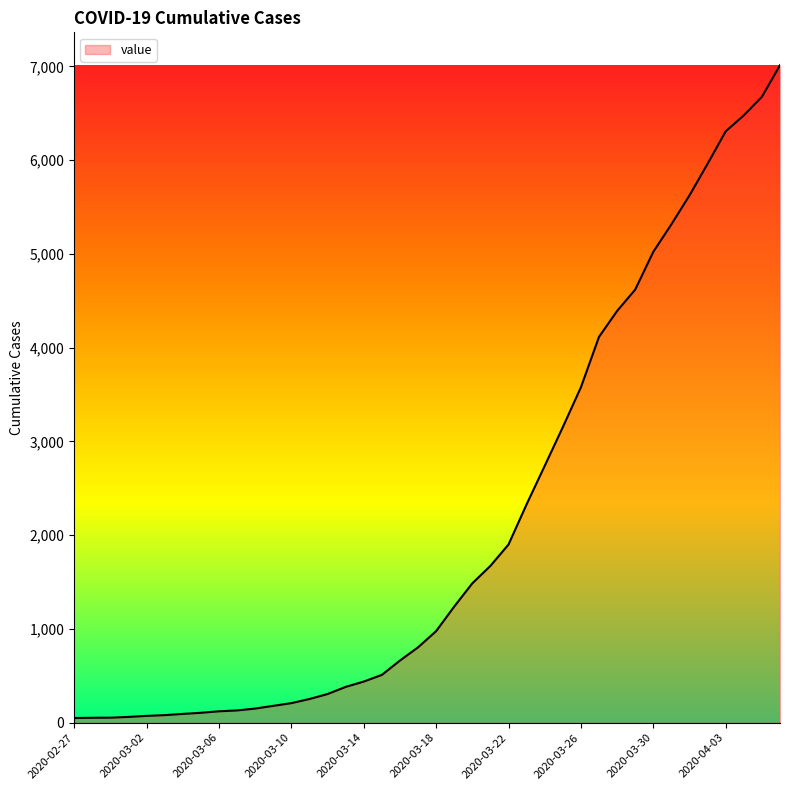

What is the greatest value displayed?

7013